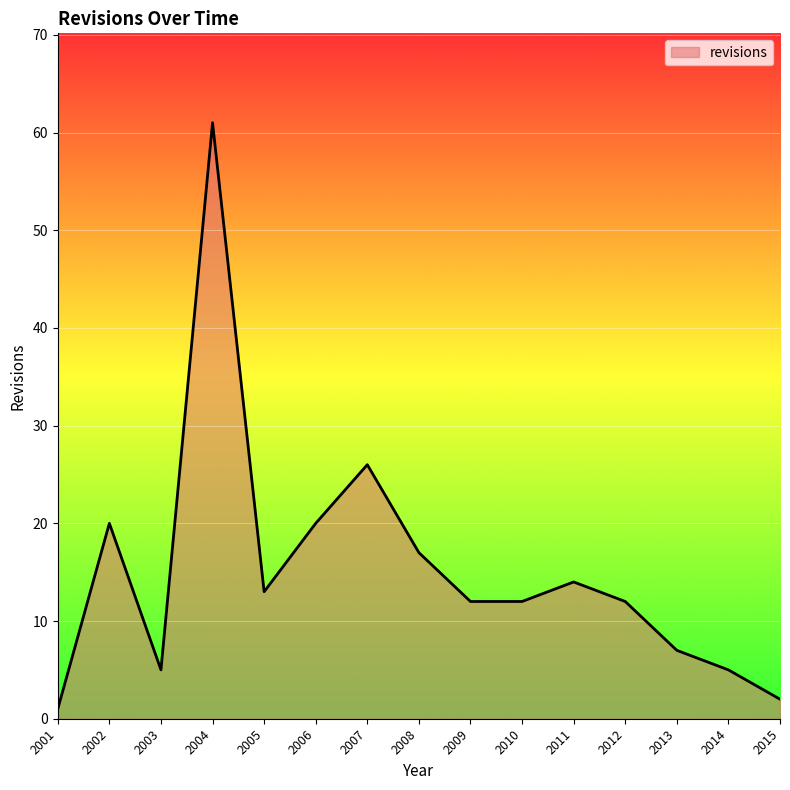

What is the difference between the maximum and minimum values?

60